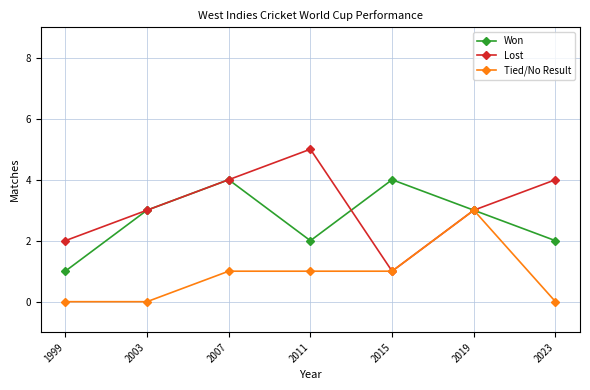

What is the spread (max minus min) of values at 2007?

3